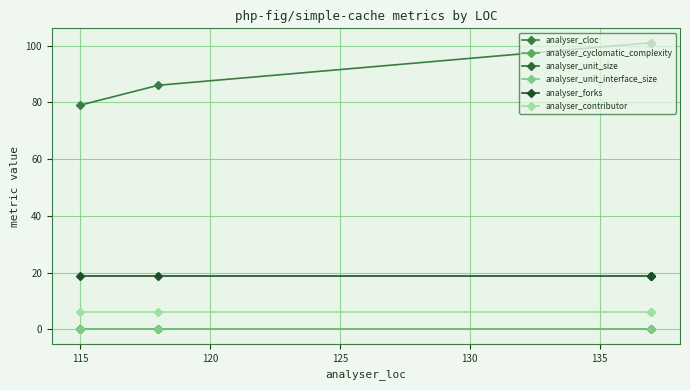

The analyser_contributor series shows 8 at 115. True or false?

False